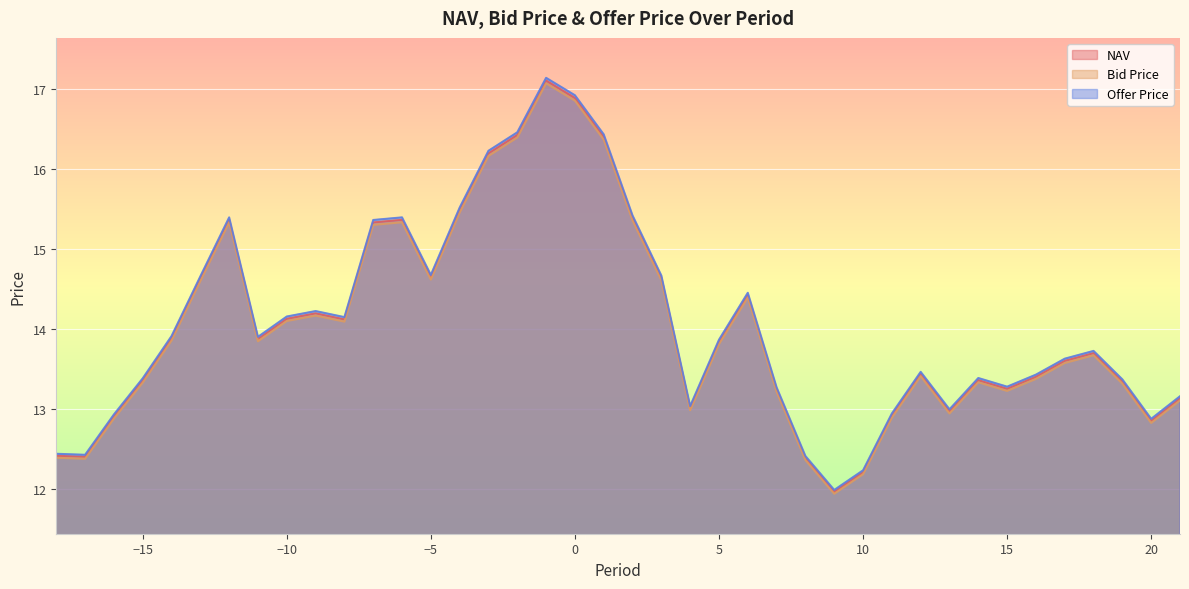

In NAV, how many points are lower than both neighbors (excluding endpoints)?

9